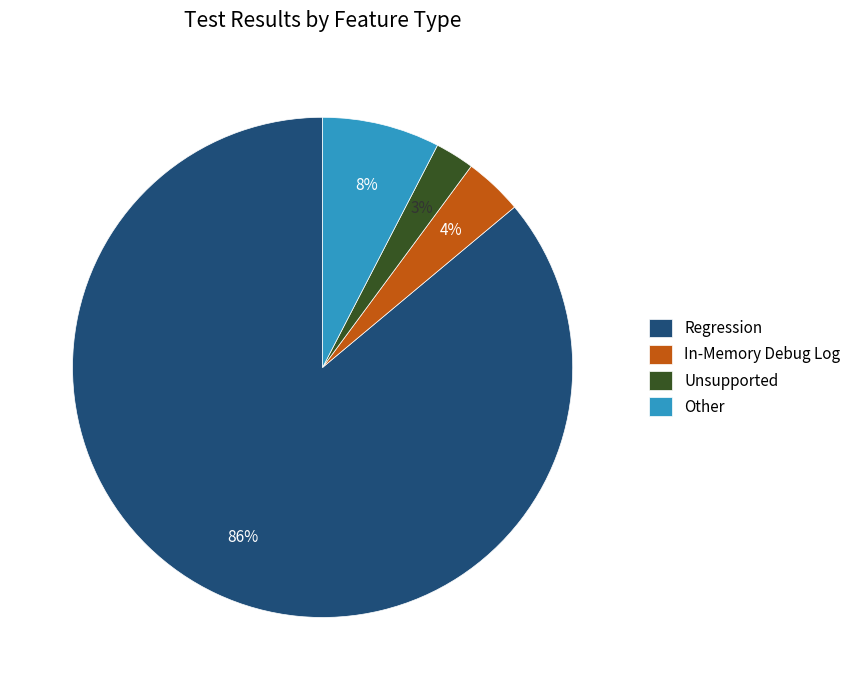

Is there a majority slice in this chart?

Yes